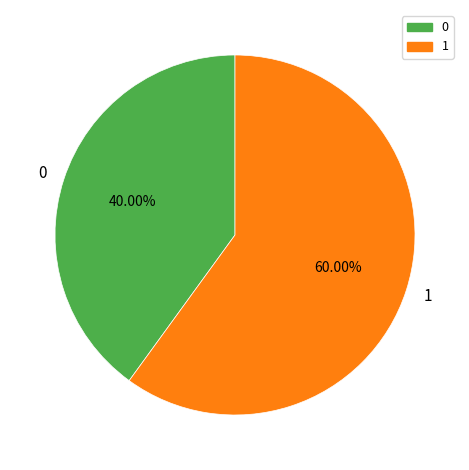

How many slices are in this pie chart?

2